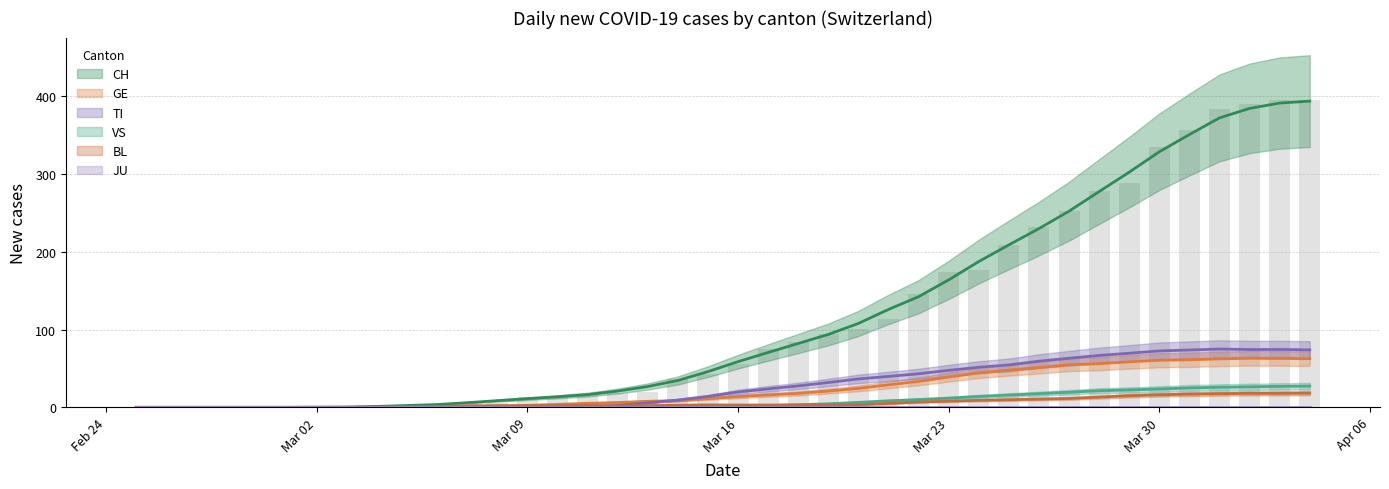

How many positive values does the BL series have?

32